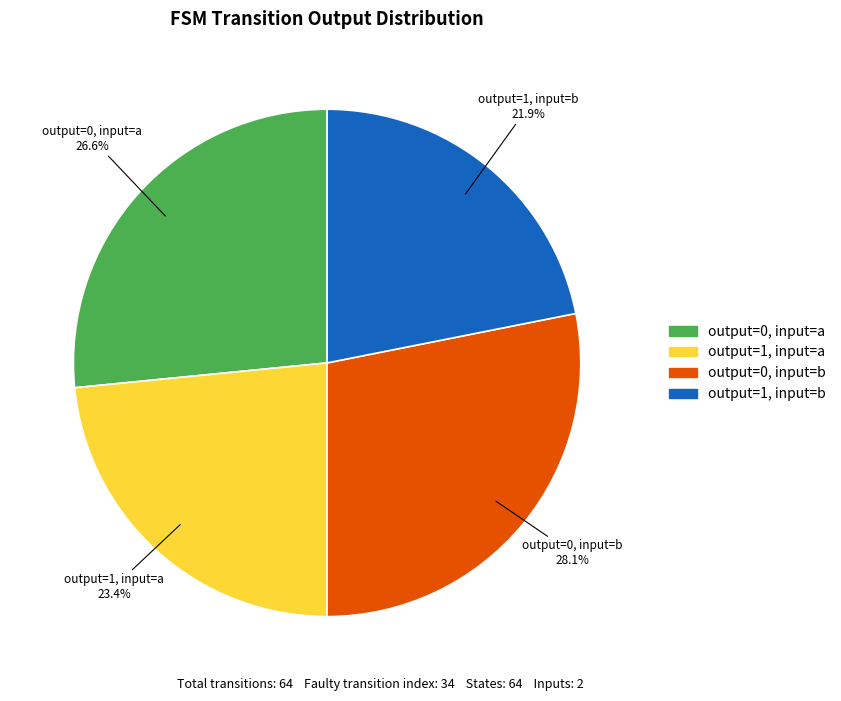

Count the number of slices in the pie.

4